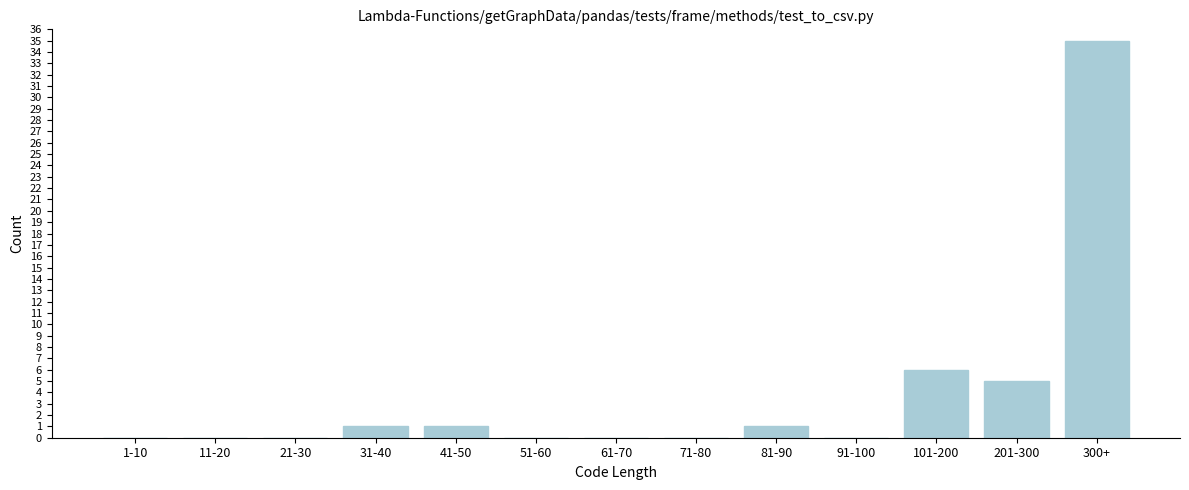

Reading left to right, extract all data points from this chart.

1-10=0	11-20=0	21-30=0	31-40=1	41-50=1	51-60=0	61-70=0	71-80=0	81-90=1	91-100=0	101-200=6	201-300=5	300+=35